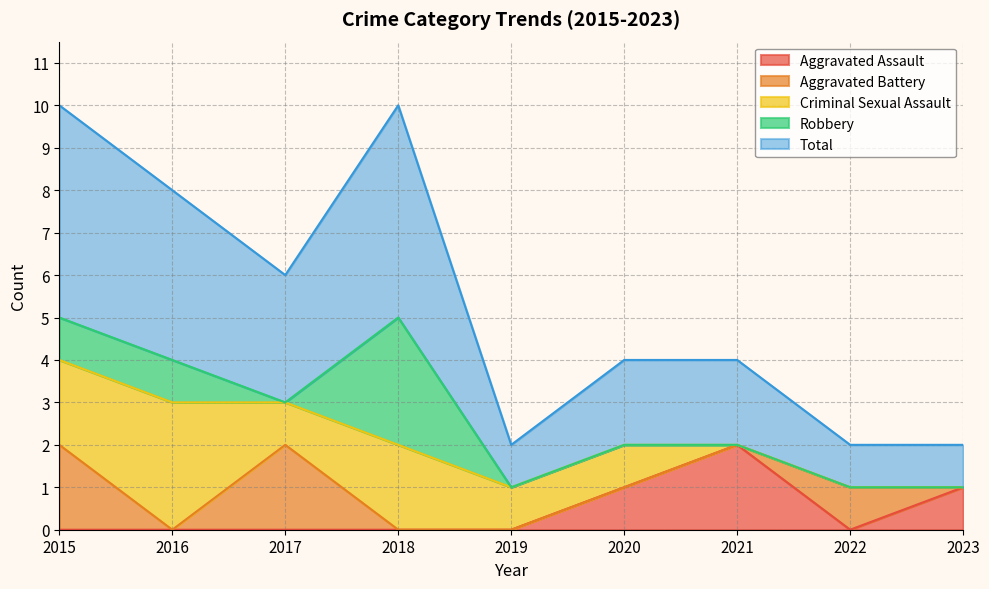

How many positive values does the Robbery series have?

3